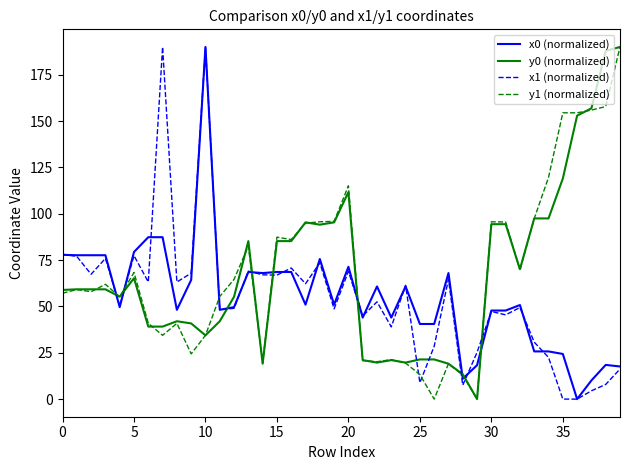

Does the chart display data point markers on the line(s)?

No